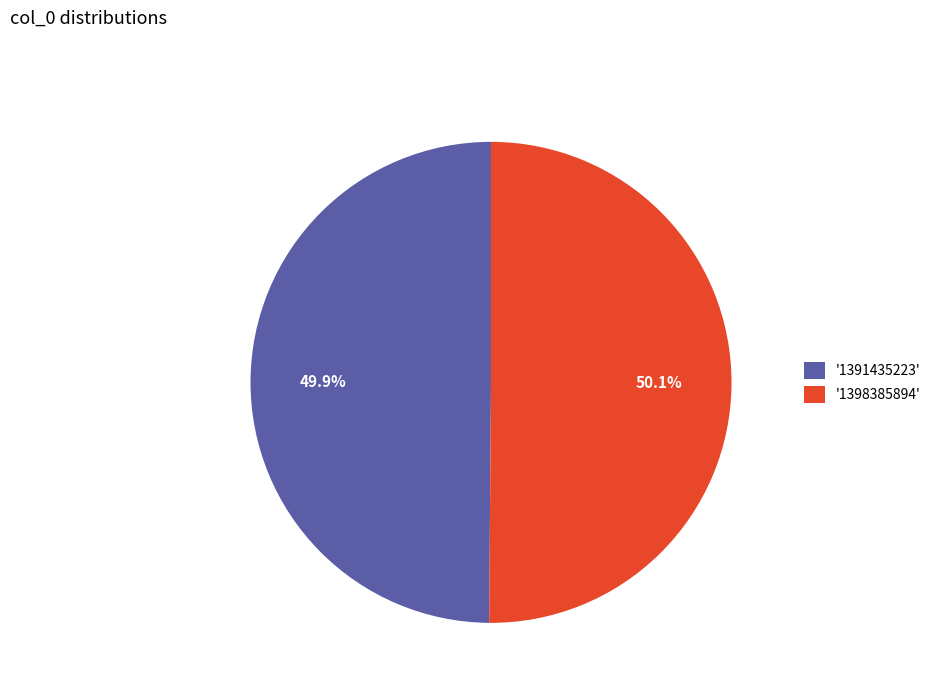

Approximately how many times larger is the value at '1391435223' compared to '1398385894'?

1.0